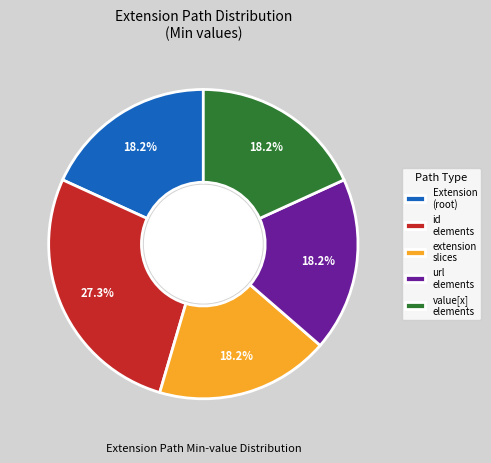

Is the sum of extension slices and url elements greater than half?

No